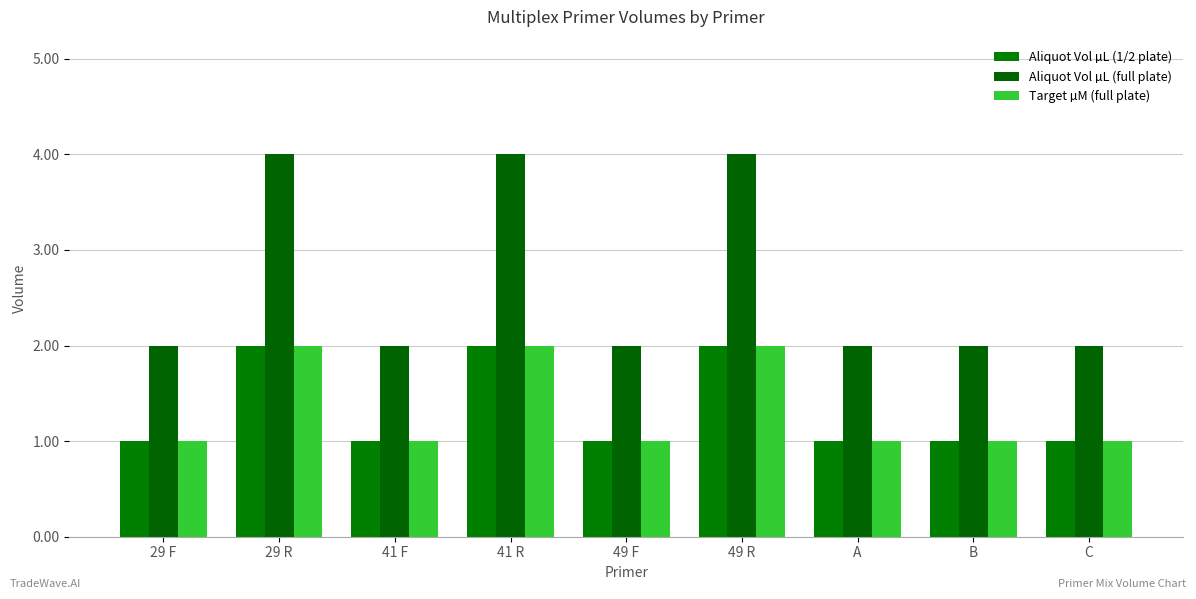

What is the difference between the Aliquot Vol µL (full plate) values at 41 R and 29 F?

2